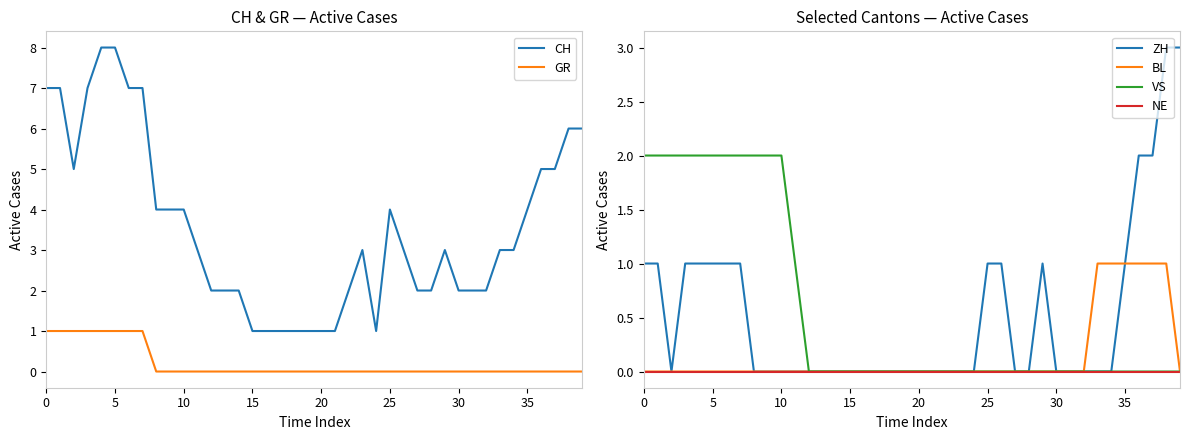

Is it true that VS equals -1 at 34?

False